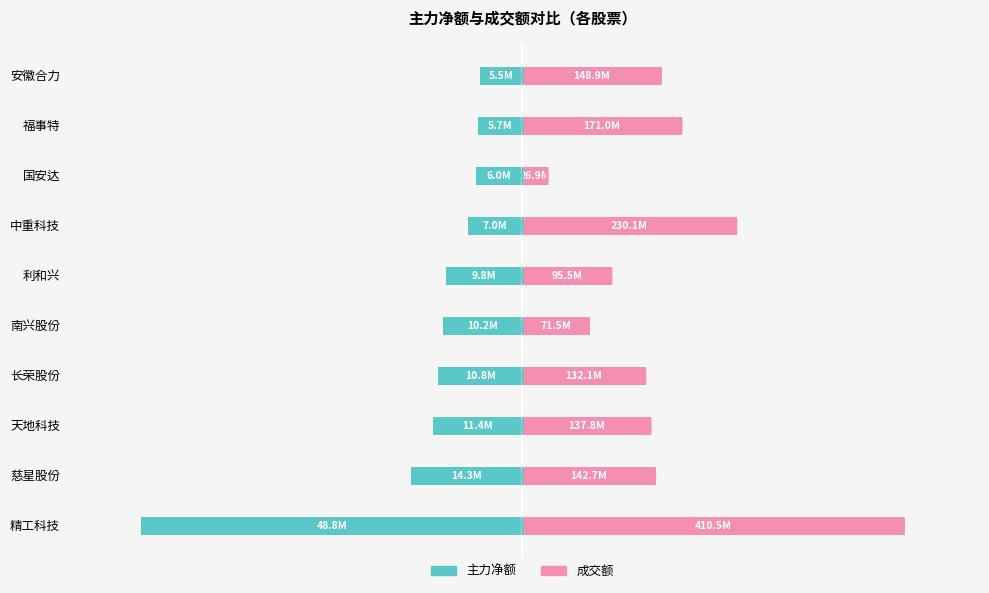

Between 南兴股份 and 中重科技, which series saw the biggest shift?

成交额